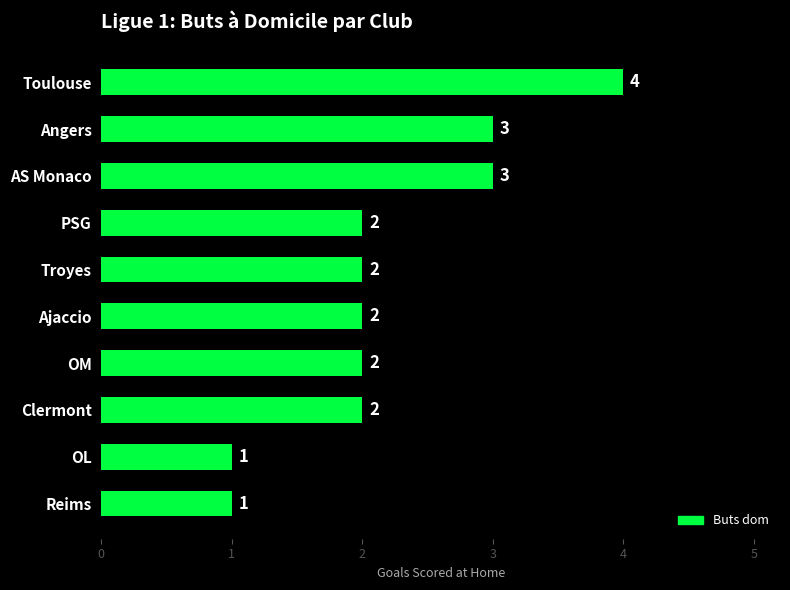

Reading top to bottom, transcribe all the data shown in this chart.

4	3	3	2	2	2	2	2	1	1